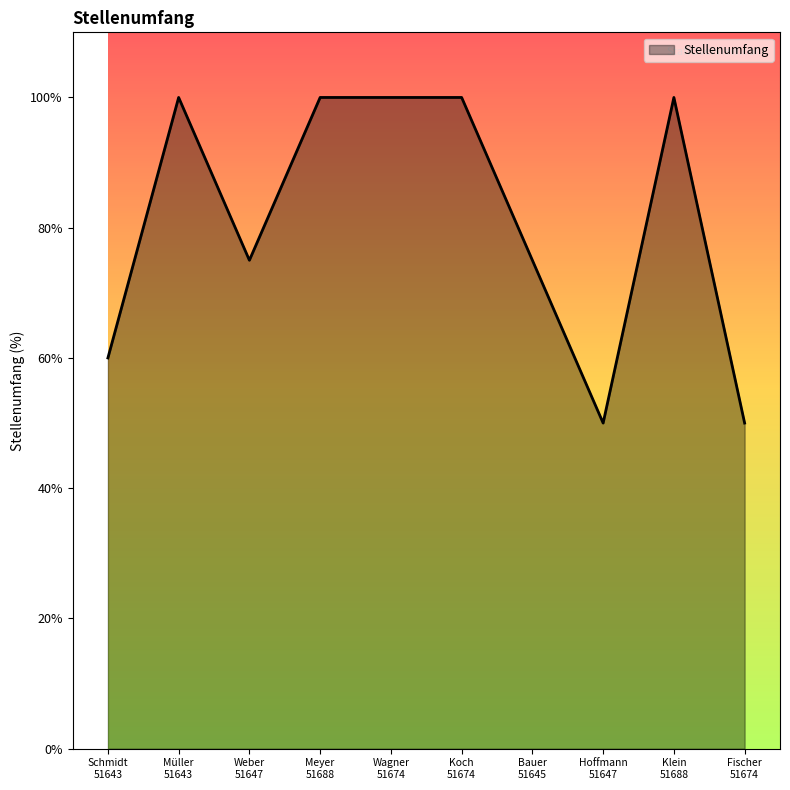

What is the minimum value shown in the chart?

50